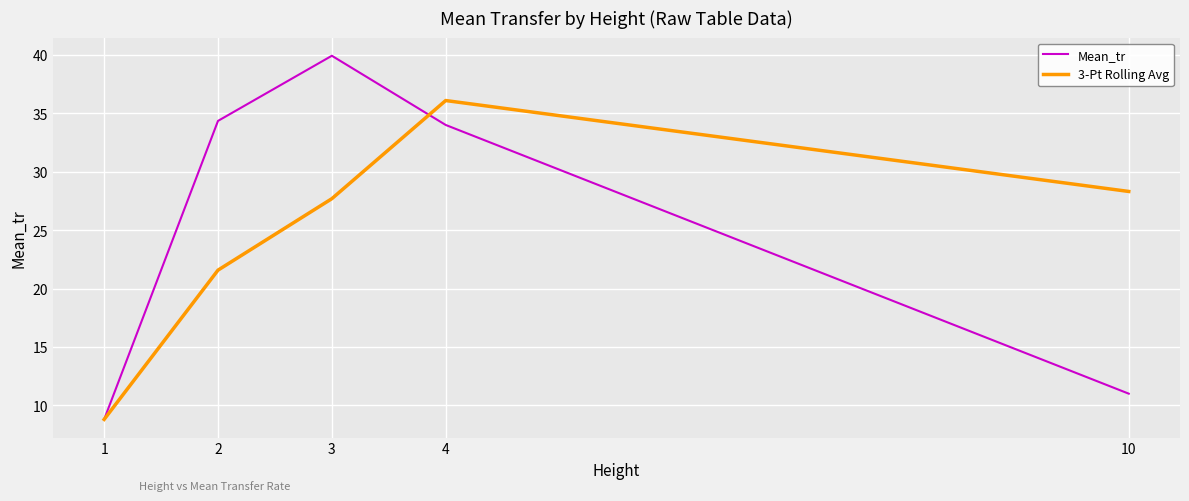

Rank the series at 10 from lowest to highest value.

Mean_tr, 3-Pt Rolling Avg